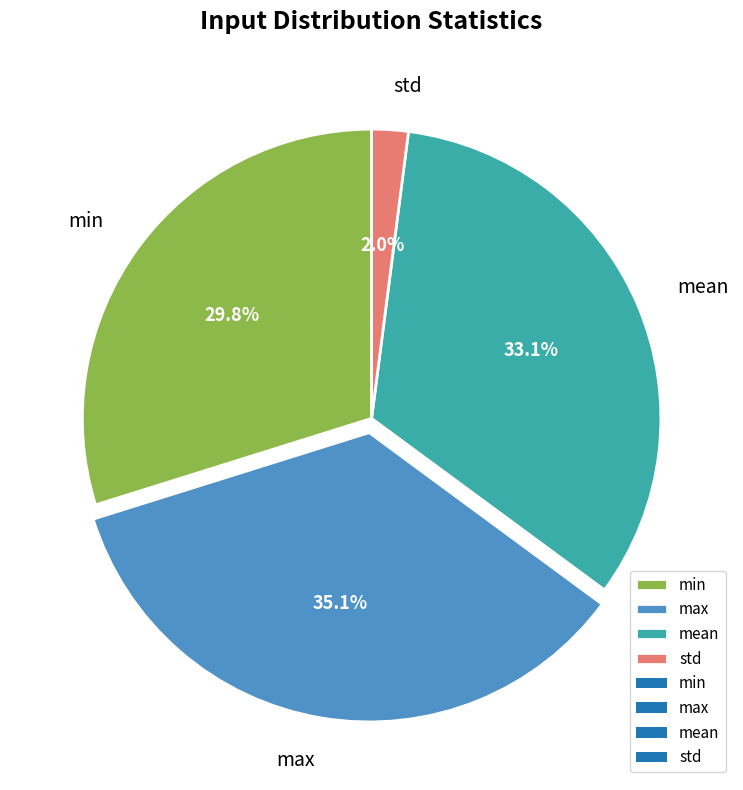

Does min account for over 50% of the chart?

No